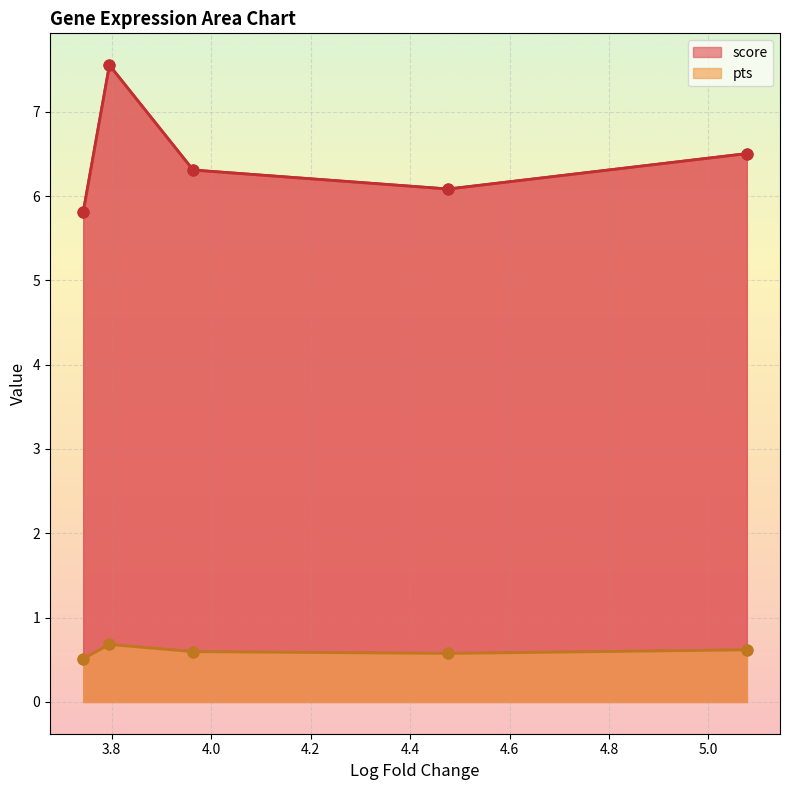

At which category is the sum across all series the highest?

3.795554637908936